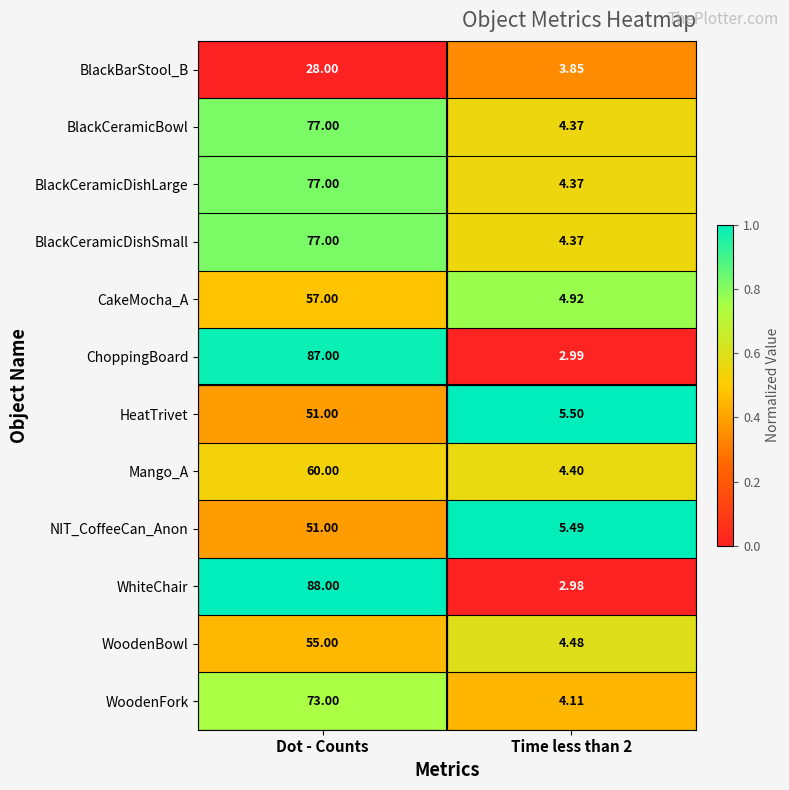

At which category is the sum across all series the highest?

Dot - Counts